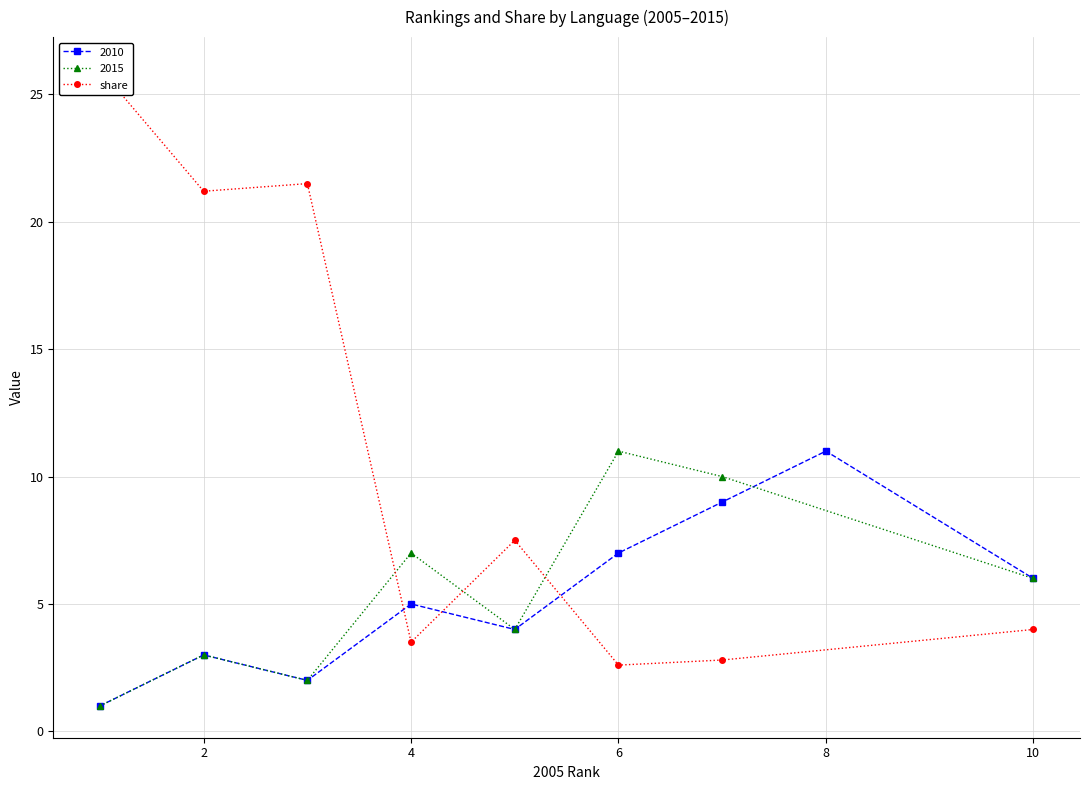

What is the highest value of the 2010 series?

11